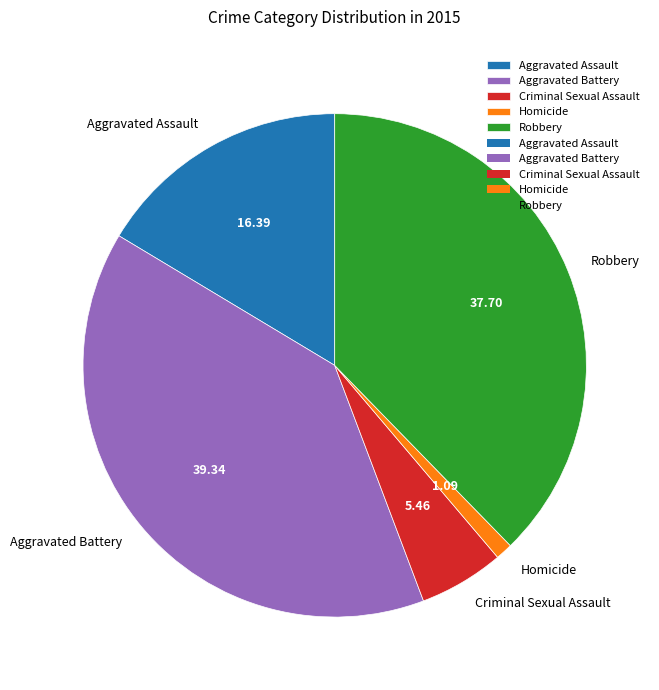

Which has a higher value, Criminal Sexual Assault or Aggravated Assault?

Aggravated Assault